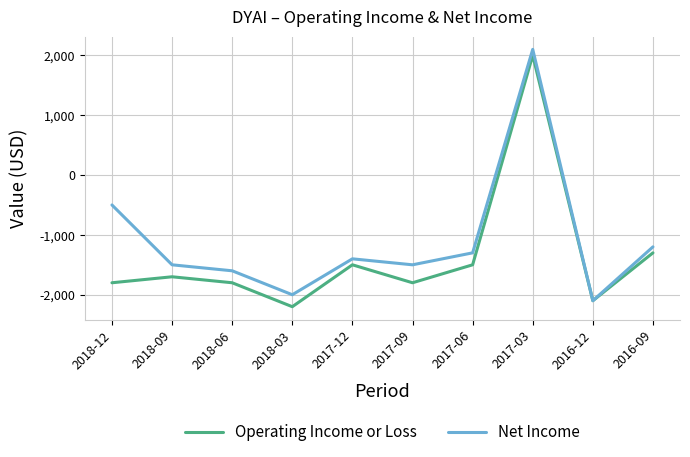

The value of Operating Income or Loss at 2018-06 is -1800. True or false?

True